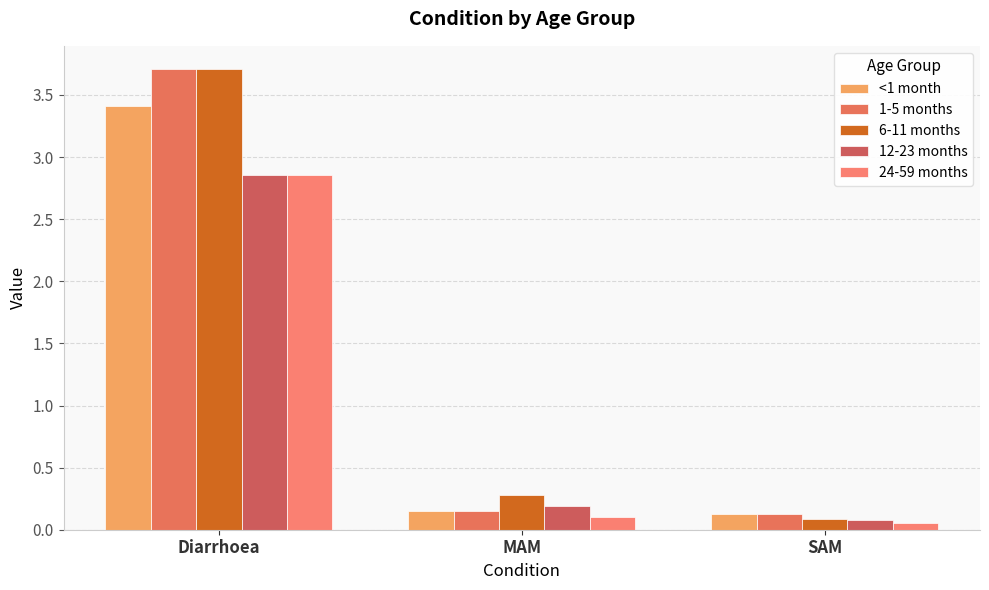

True or false: 12-23 months has a value of 0.2 at MAM.

True